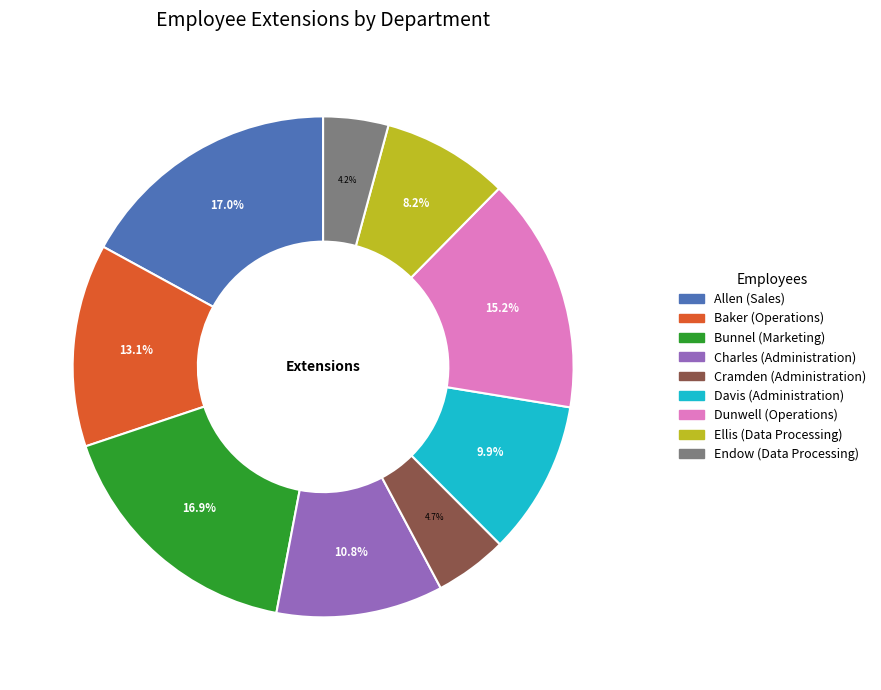

Is it true that Dunwell is 4% of the pie?

False